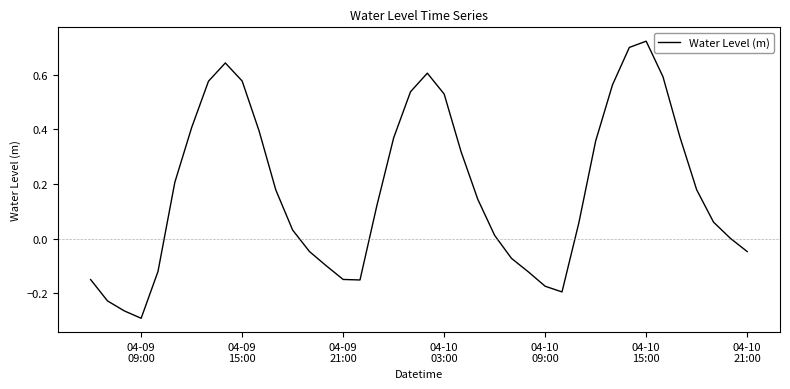

What is the difference between the maximum and minimum values?

1.0